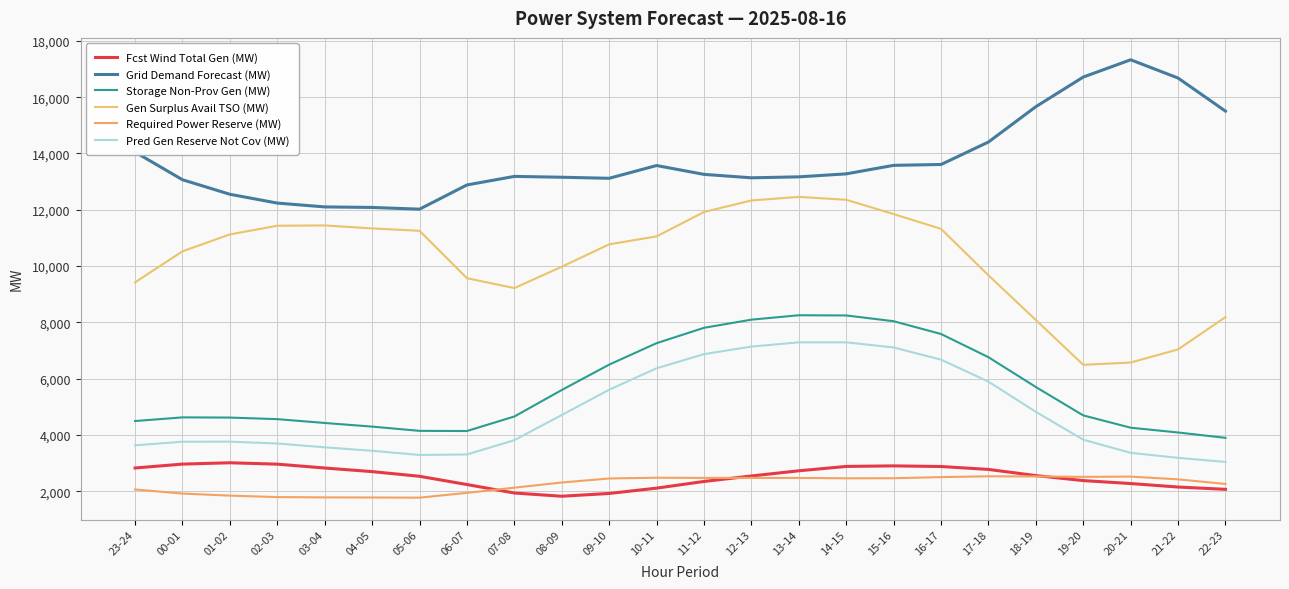

What is the difference between the Storage Non-Prov Gen (MW) values at 17-18 and 21-22?

2675